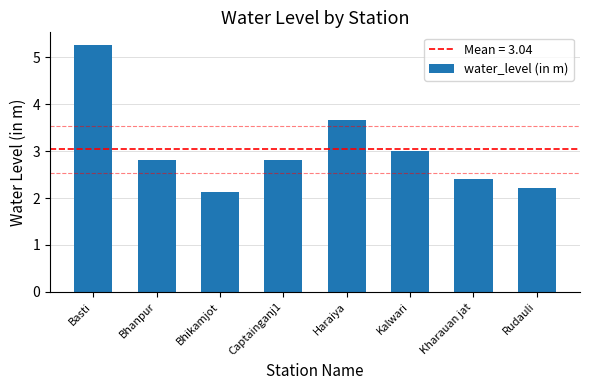

At which category does the chart reach its minimum across all series?

Bhikamjot